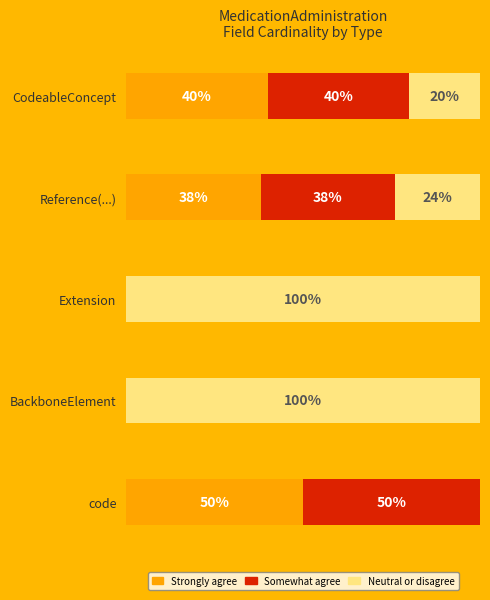

At which label is Strongly agree closest to 25?

Reference(...)